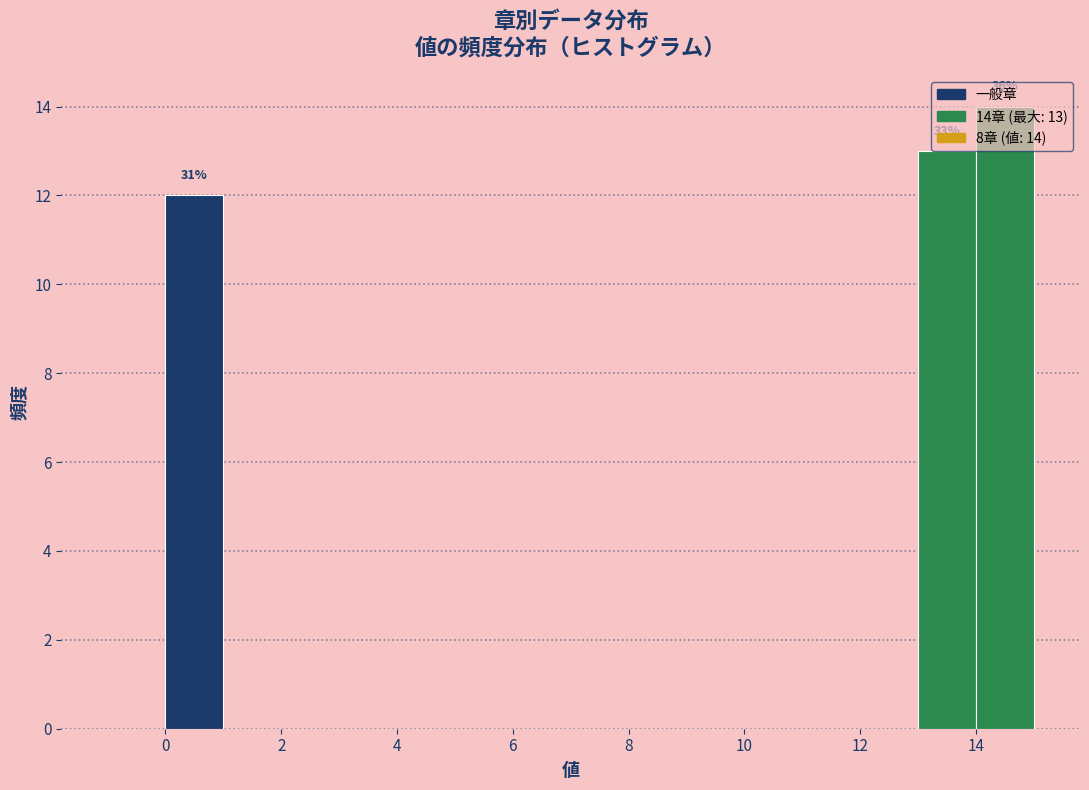

Over which range of the x-axis is the bar tallest?

14 to 15